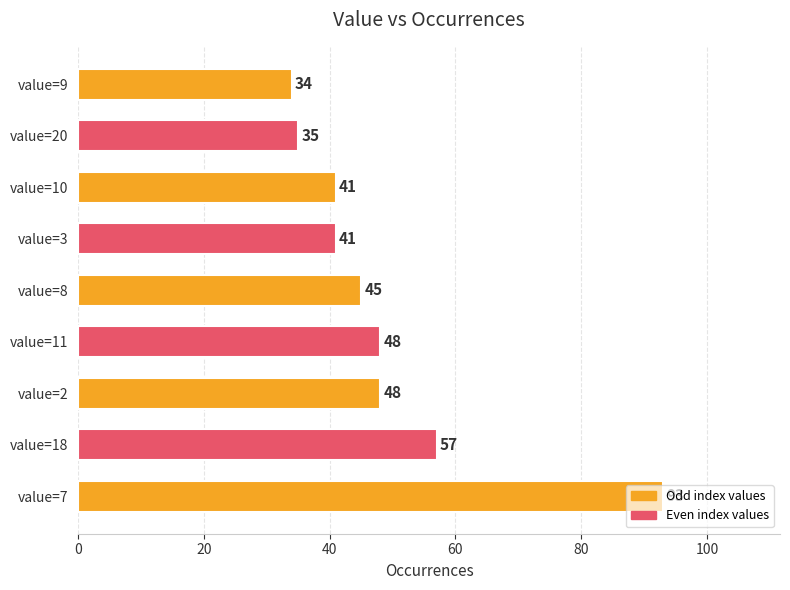

What is the average value?

49